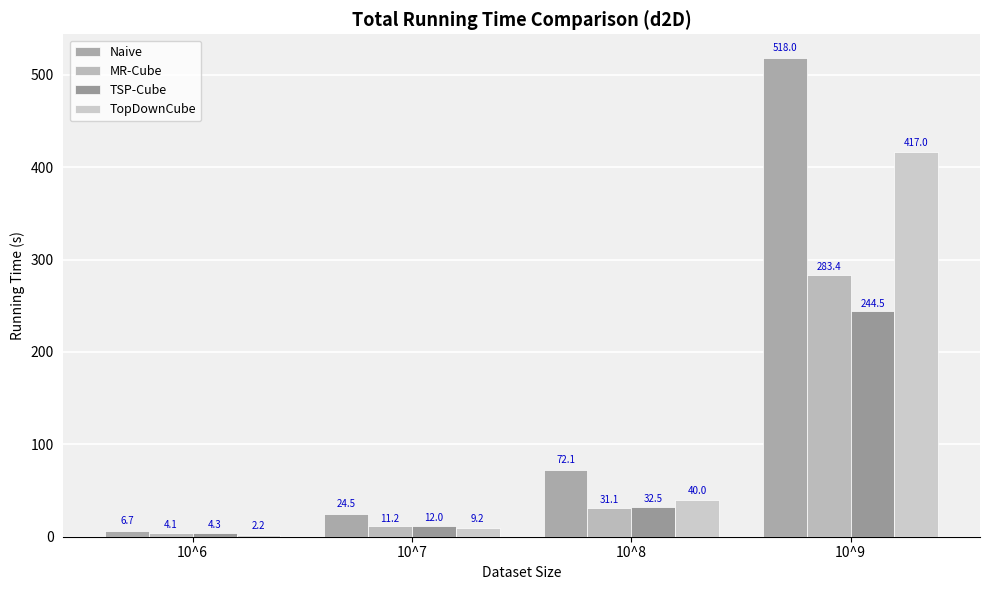

True or false: TopDownCube has a value of 3.8 at 10^6.

False